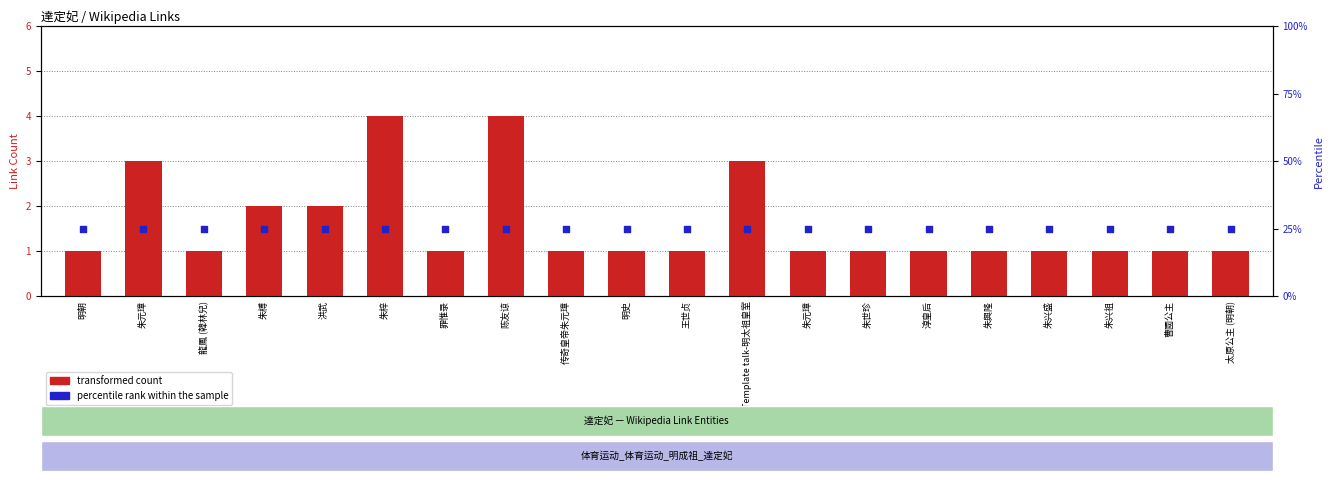

Is the value of percentile rank within the sample at Template talk-明太祖皇室 greater than the value of transformed count at 罪惟录?

Yes